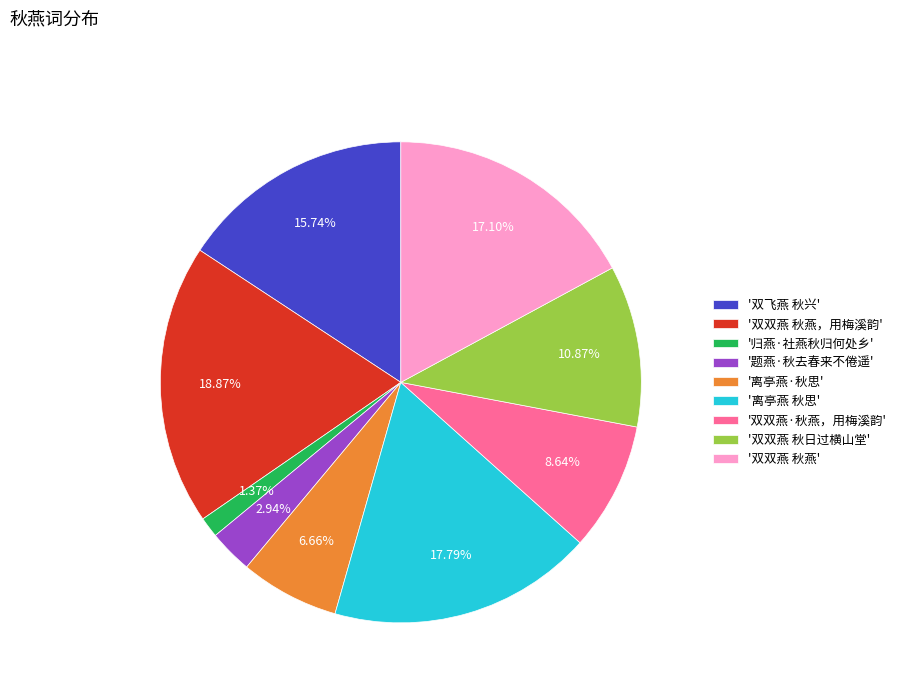

What is the largest slice in the pie chart?

'双双燕 秋燕，用梅溪韵'